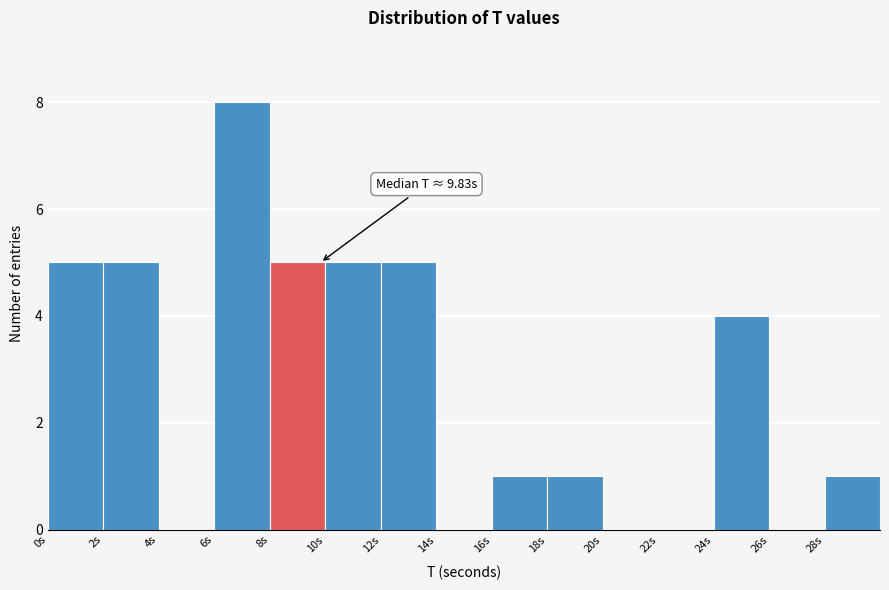

Over which range of the x-axis is the bar tallest?

6 to 8